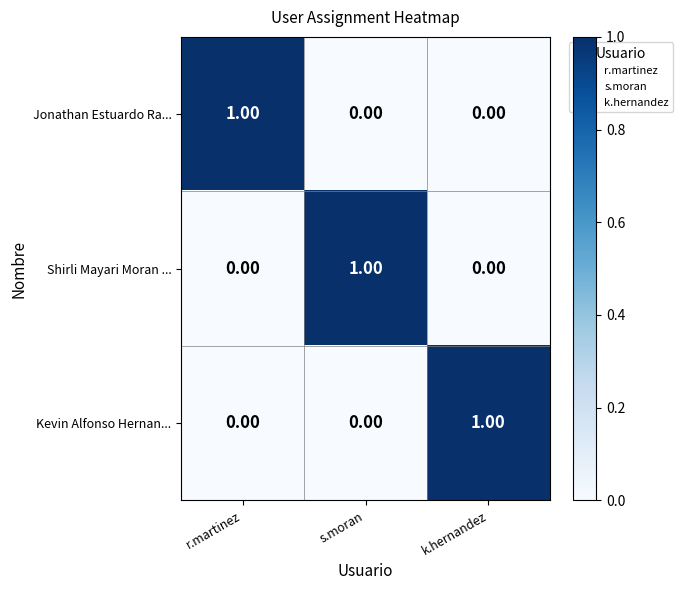

Which category has the highest value in the Jonathan Estuardo Ra... series?

r.martinez